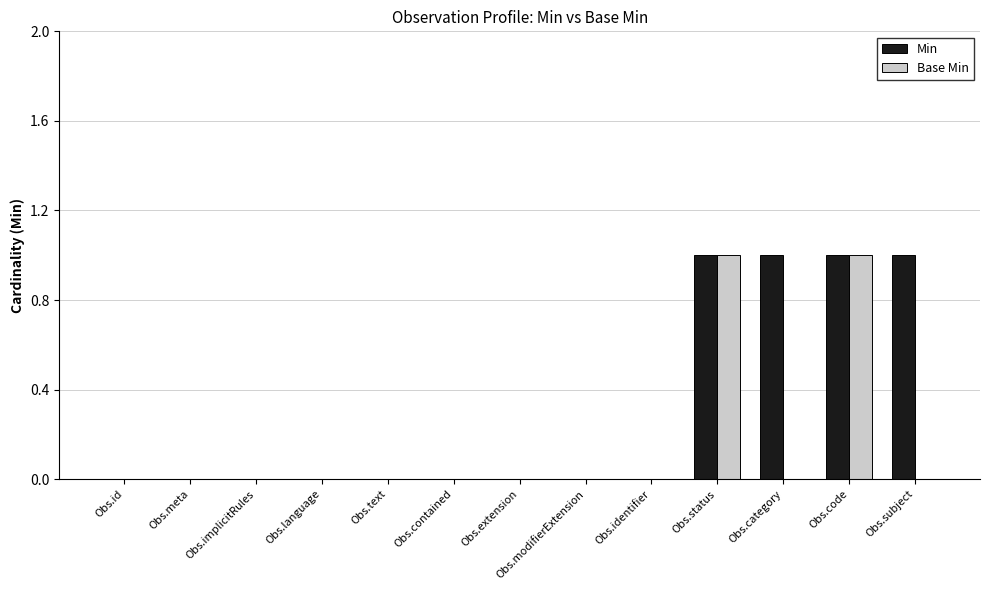

Reading right to left, what are all the values shown in this chart?

Min: 1	1	1	1	0	0	0	0	0	0	0	0	0
Base Min: 0	1	0	1	0	0	0	0	0	0	0	0	0